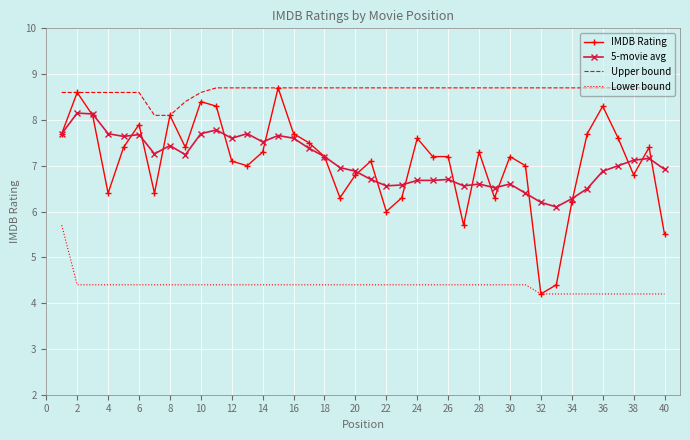

True or false: Lower bound and Upper bound cross at least once.

False